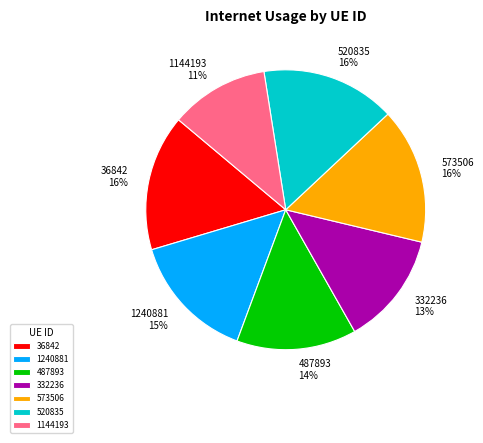

Between 487893 and 1144193, which is larger?

487893